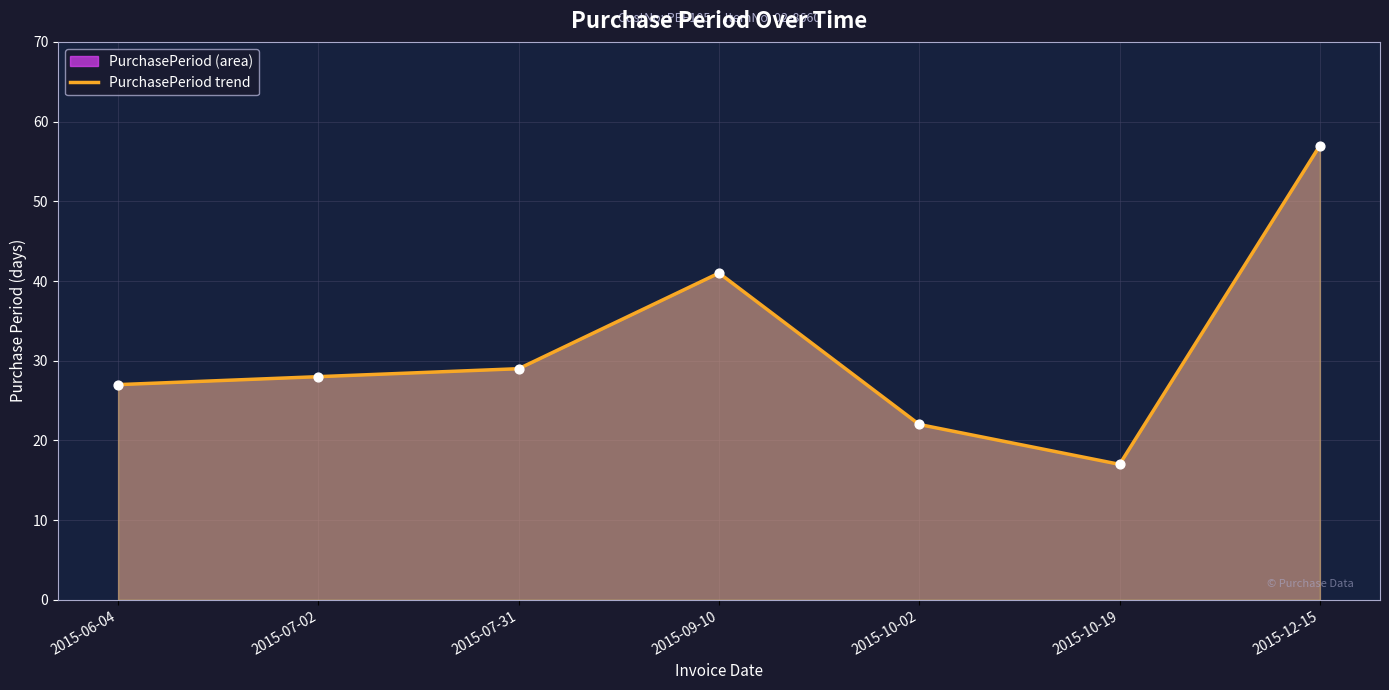

Which has a higher value, 2015-12-15 or 2015-10-19?

2015-12-15